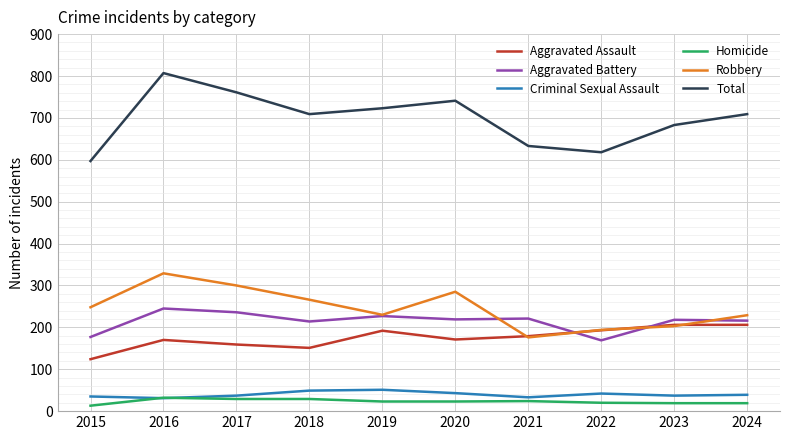

Does the chart have visible grid lines?

Yes